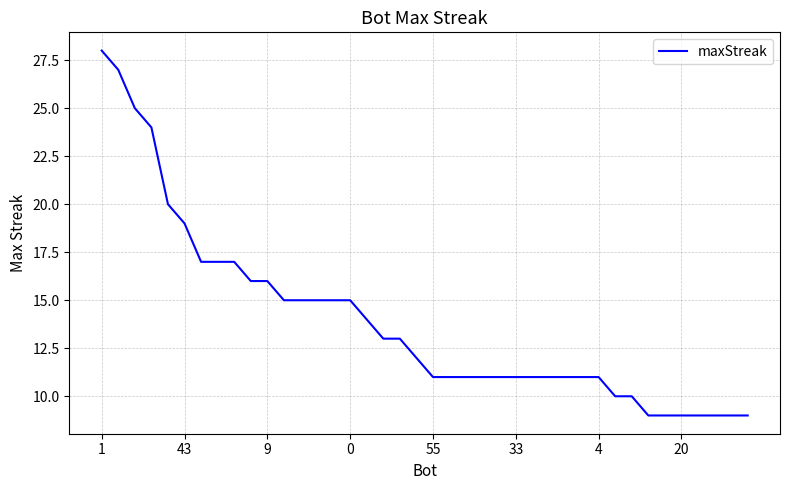

Is this an area chart (filled region under the line)?

No